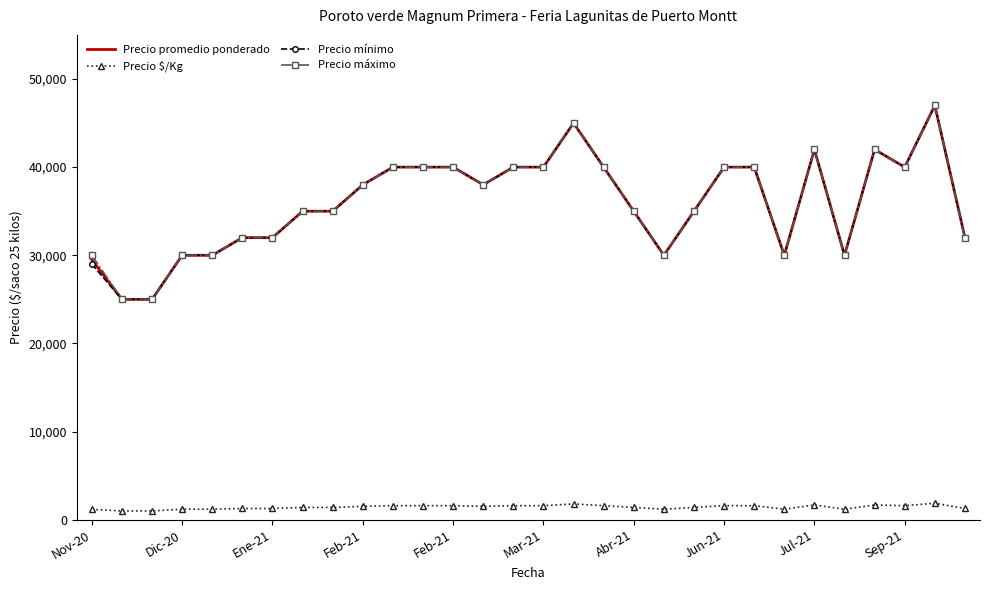

True or false: Precio $/Kg and Precio promedio ponderado cross at least once.

False